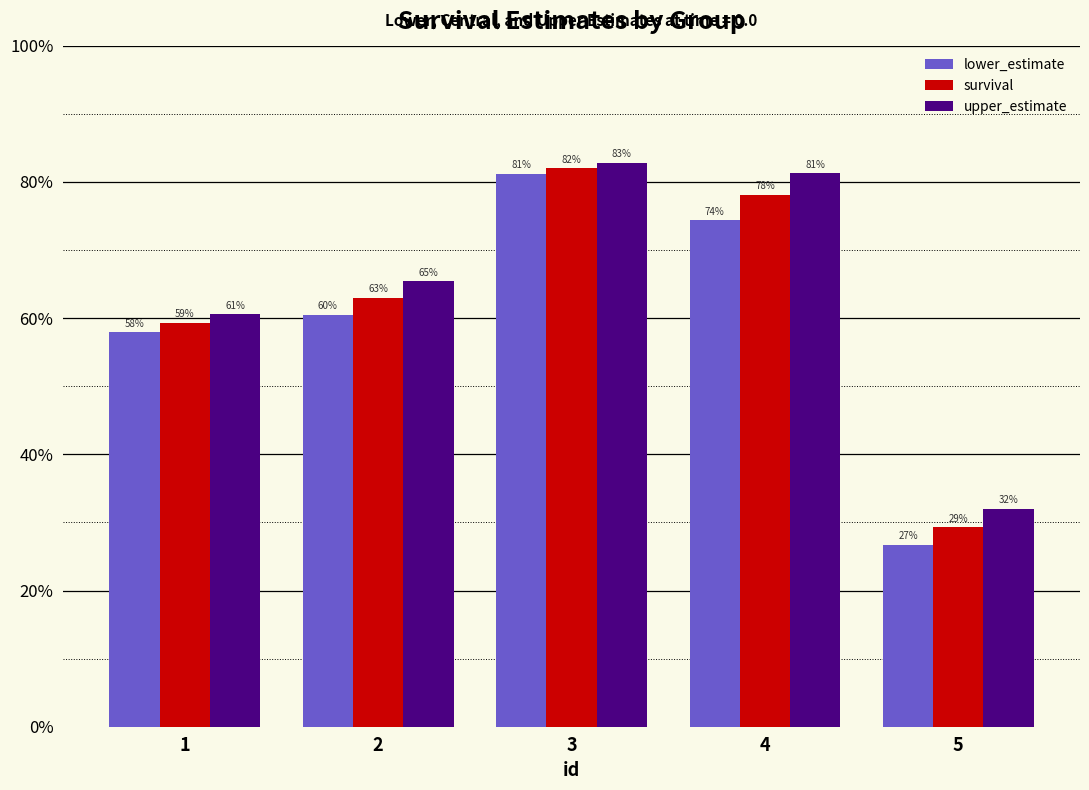

What value does the survival series have at 5?

0.3